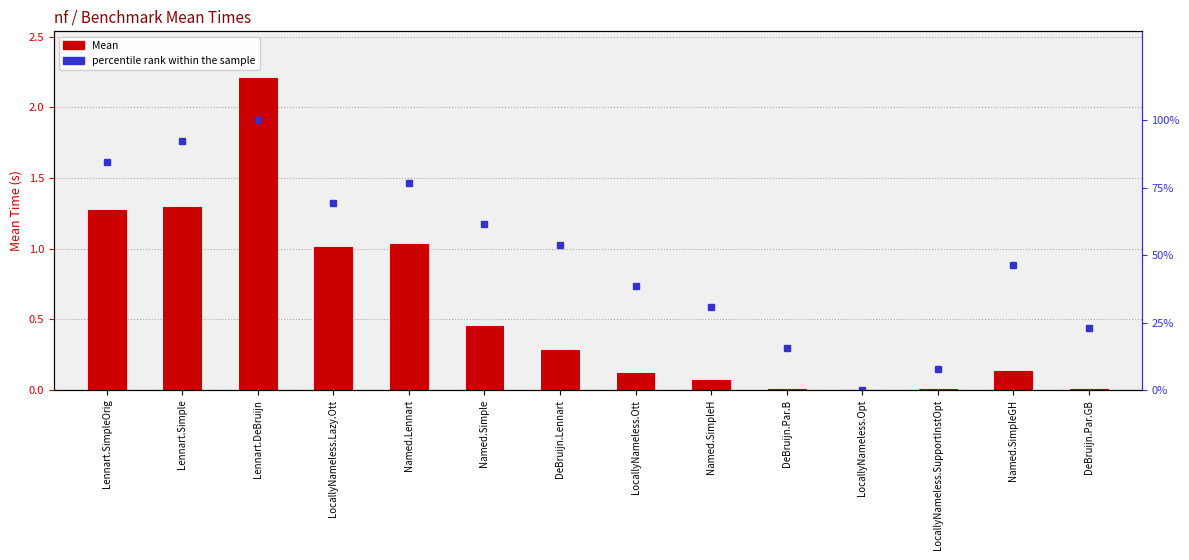

Reading left to right, transcribe all the data shown in this chart.

Mean: 1.3	1.3	2.2	1.0	1.0	0.5	0.3	0.1	0.1	0.0	0.0	0.0	0.1	0.0
percentile rank within the sample: 84.6	92.3	100.0	69.2	76.9	61.5	53.8	38.5	30.8	15.4	0.0	7.7	46.2	23.1